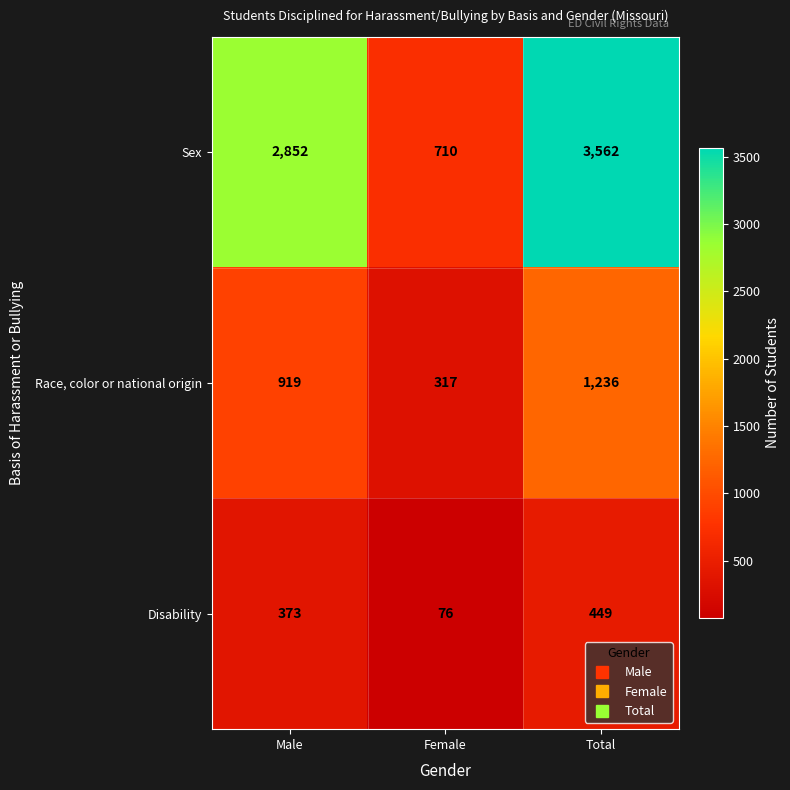

At which label is Disability closest to 262?

Male